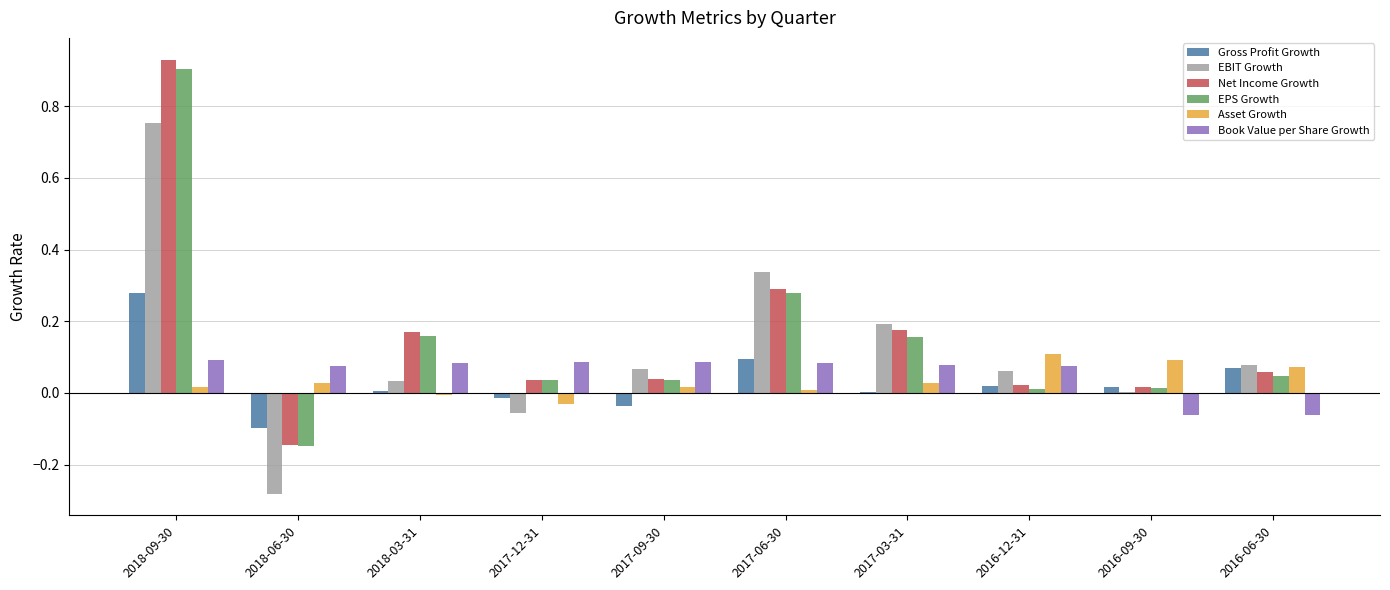

Is the value of EPS Growth at 2018-09-30 greater than the value of Asset Growth at 2017-06-30?

Yes